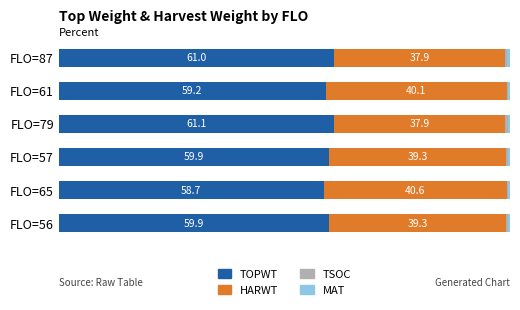

Which category has the highest value in the TOPWT series?

FLO=79